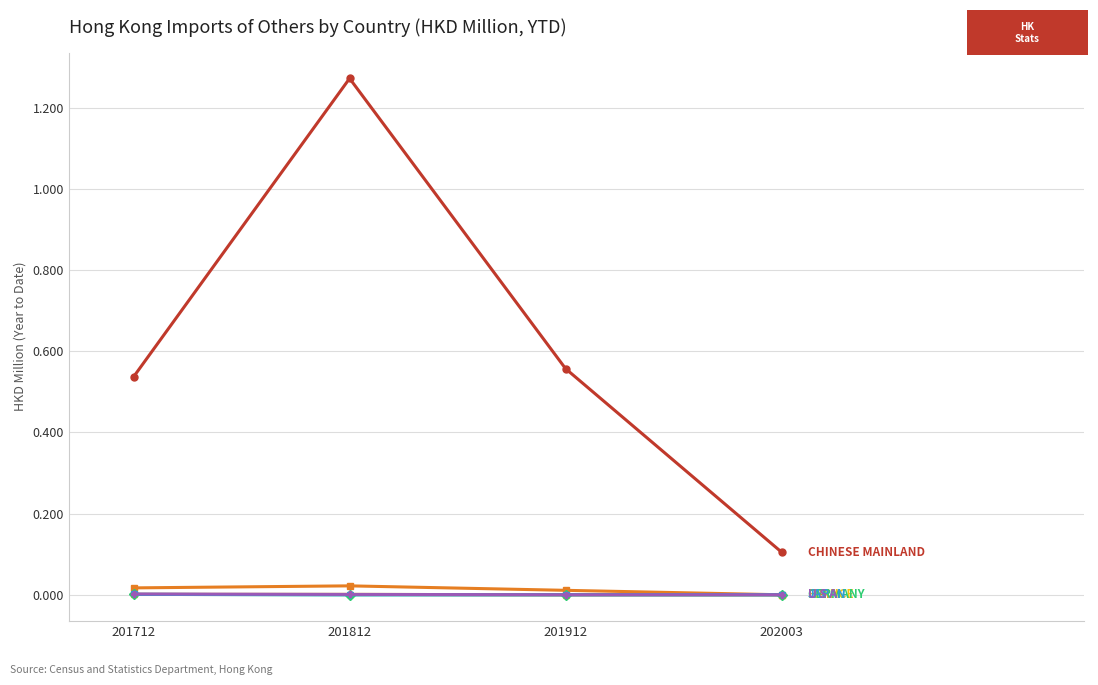

The CHINESE MAINLAND series shows 1.3 at 201812. True or false?

True